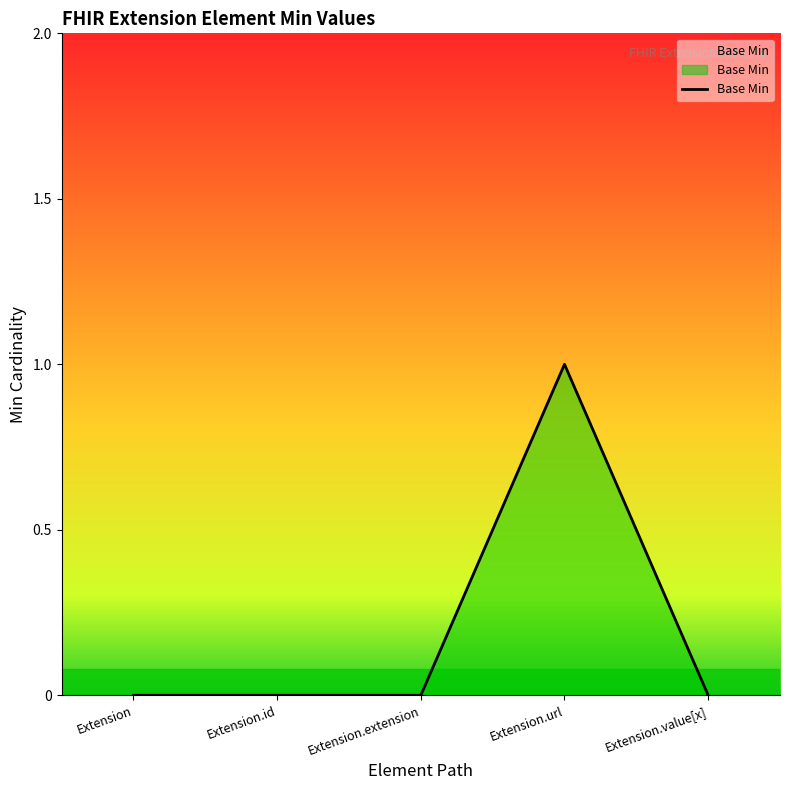

True or false: there are more than 2 points higher than both neighbors.

False